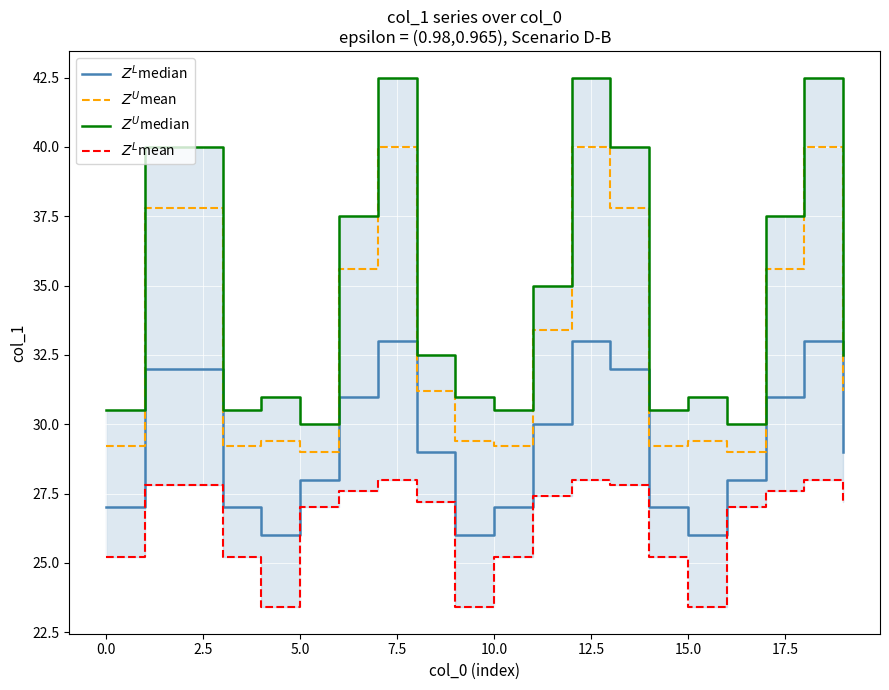

Does the chart display data point markers on the line(s)?

No